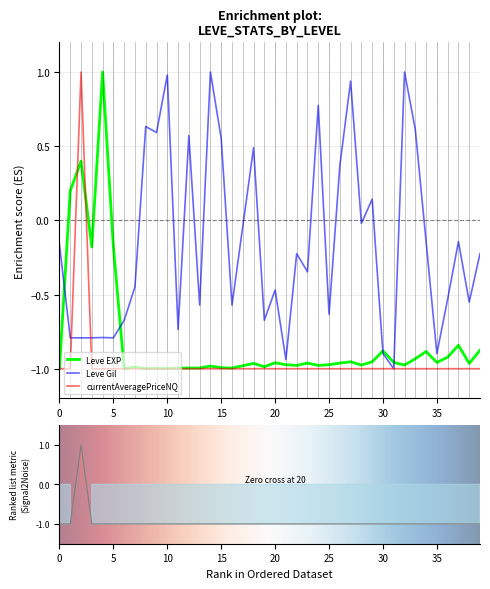

The Leve EXP series shows -0.9 at 30. True or false?

True